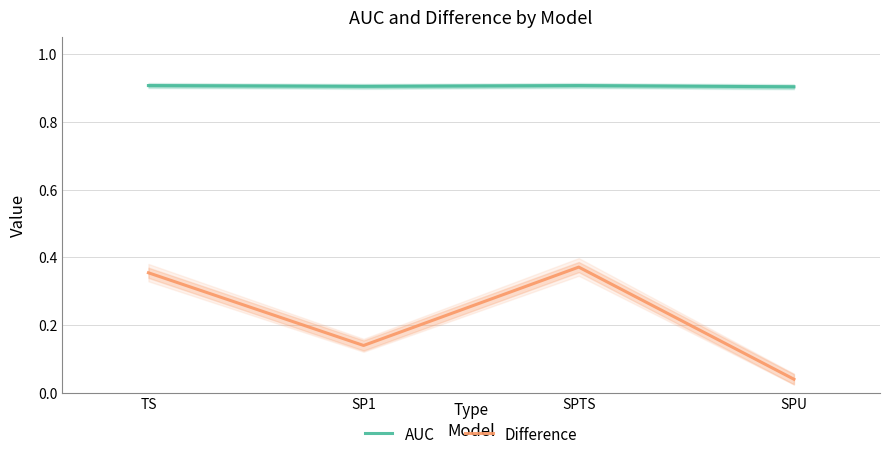

The AUC series shows 1.3 at SPU. True or false?

False